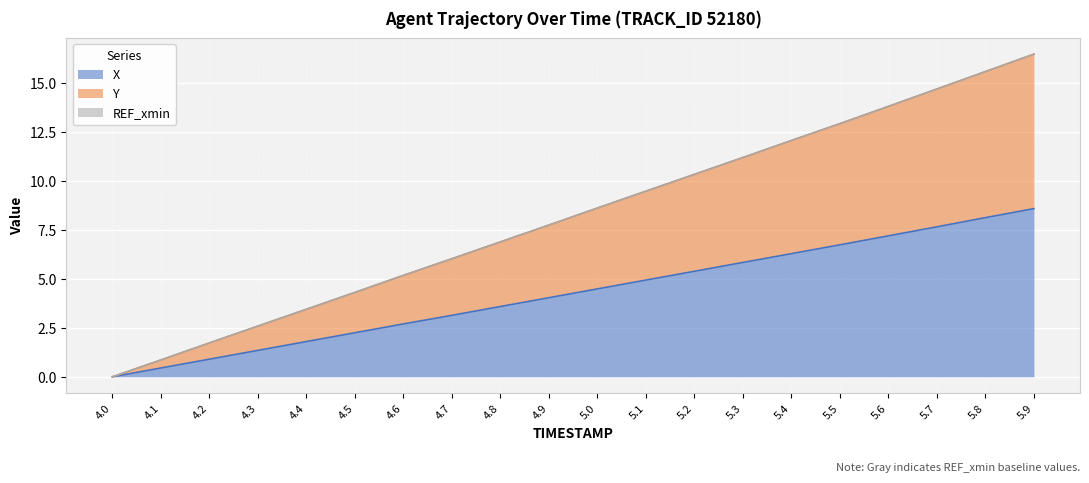

The X series shows 3.6 at 4.8. True or false?

True